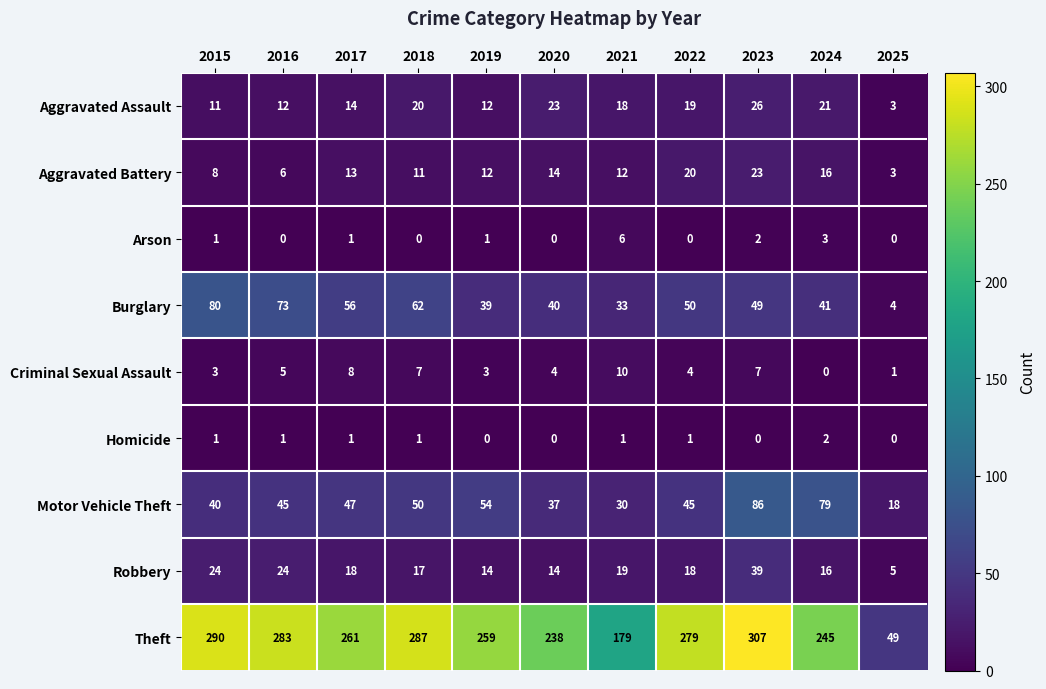

What is the sum of the Robbery values at 2018 and 2024?

33